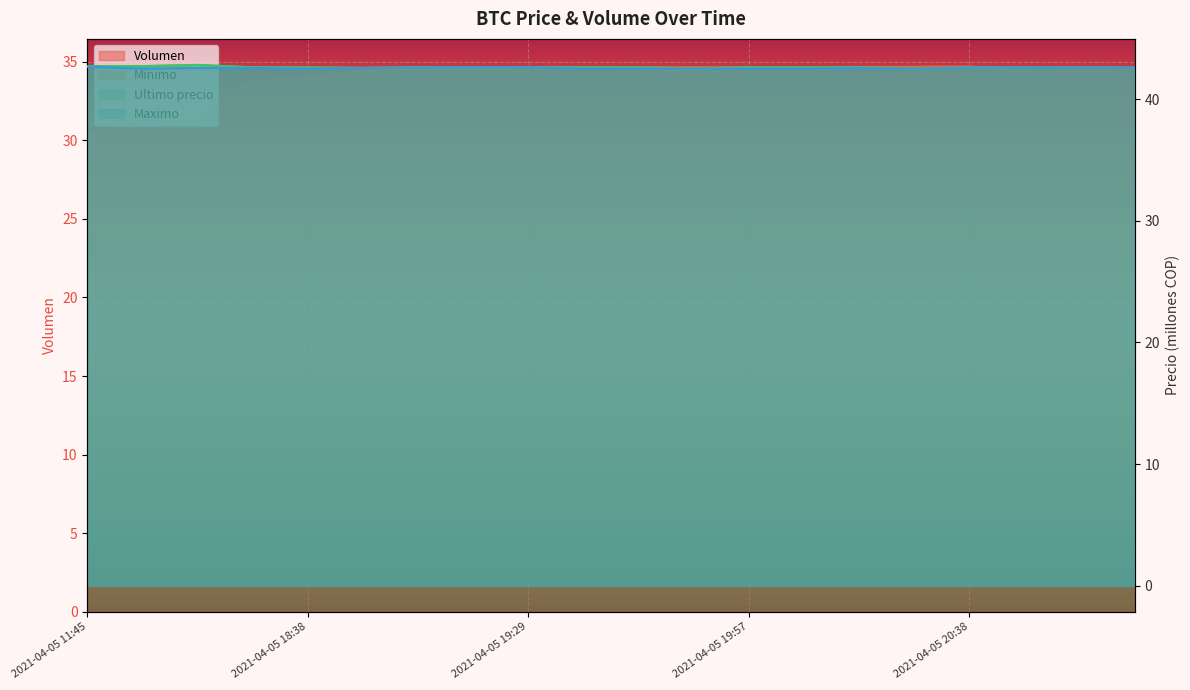

In Ultimo precio, how many points are higher than both neighbors (excluding endpoints)?

4